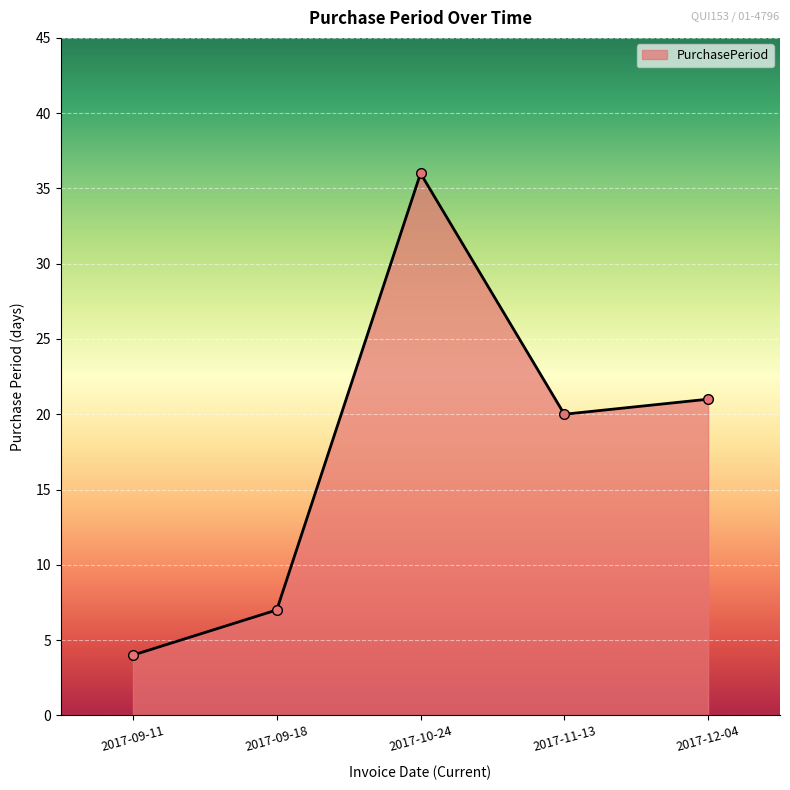

At which label does the data first exceed 20?

2017-10-24